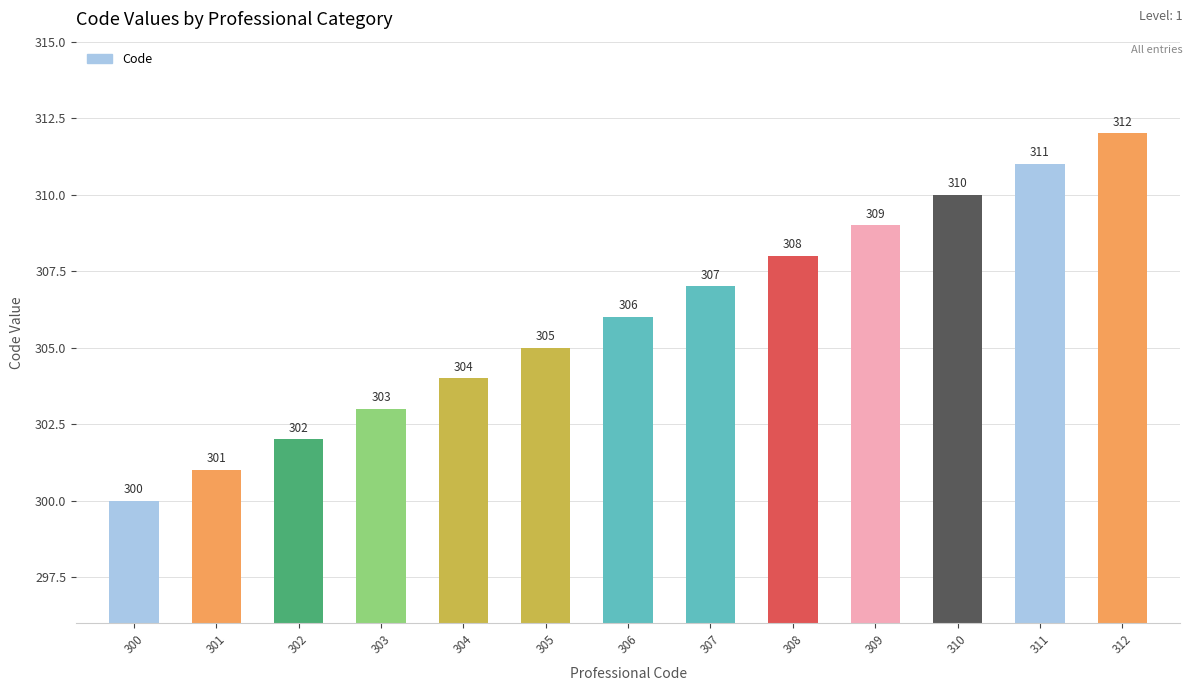

List the labels in order of value, smallest first.

300, 301, 302, 303, 304, 305, 306, 307, 308, 309, 310, 311, 312